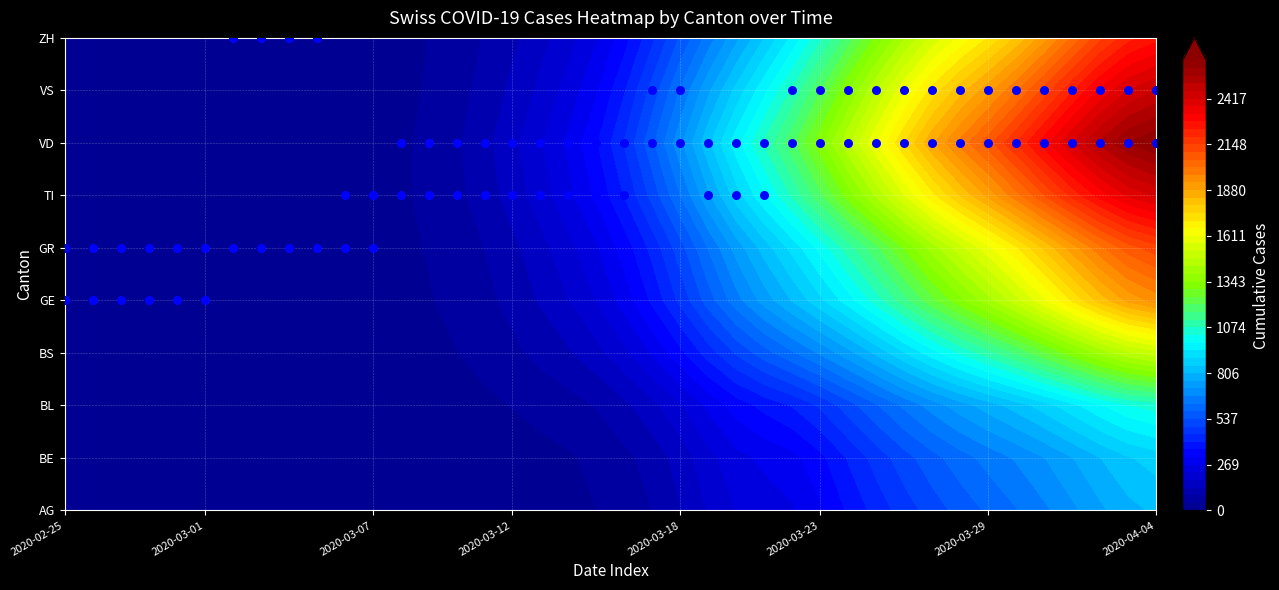

What is the sum of all 2nd Peak Canton values?

274